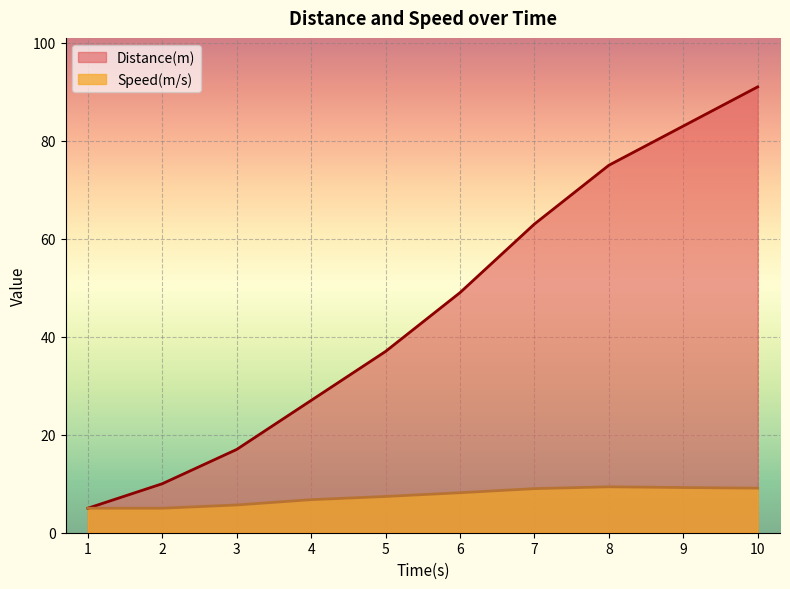

Reading left to right, what are all the values shown in this chart?

Distance(m): 1=5.0	2=10.0	3=17.0	4=27.0	5=37.0	6=49.0	7=63.0	8=75.0	9=83.0	10=91.0
Speed(m/s): 1=5.0	2=5.0	3=5.7	4=6.8	5=7.4	6=8.2	7=9.0	8=9.4	9=9.2	10=9.1